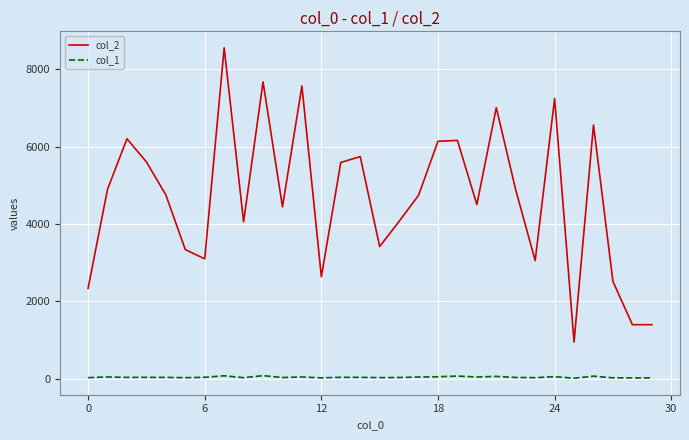

Which series has the largest range (max minus min)?

col_2